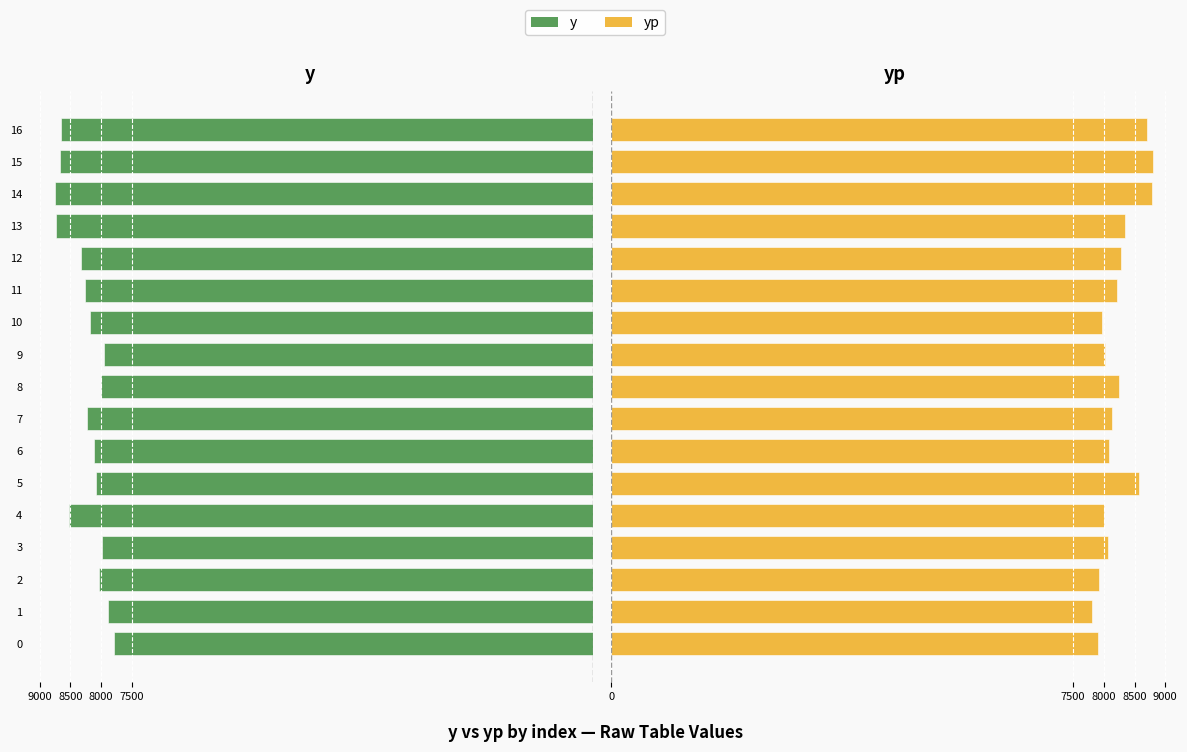

How many data points in yp are less than 8136?

8